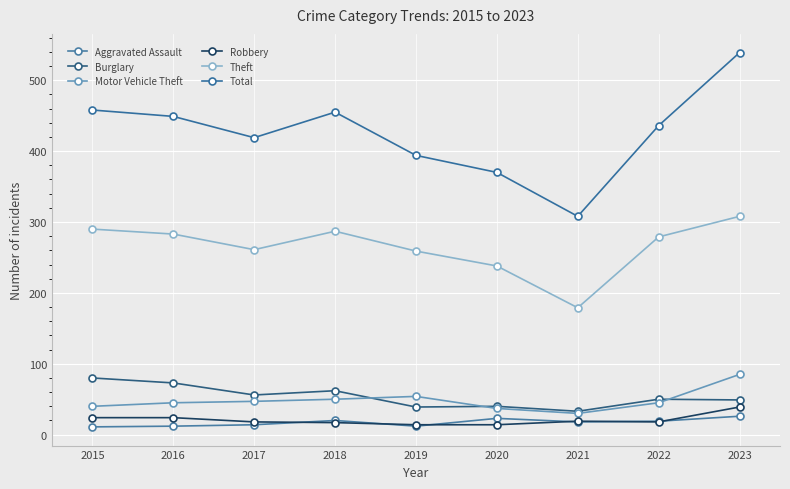

What is the total value across all series at 2016?

886